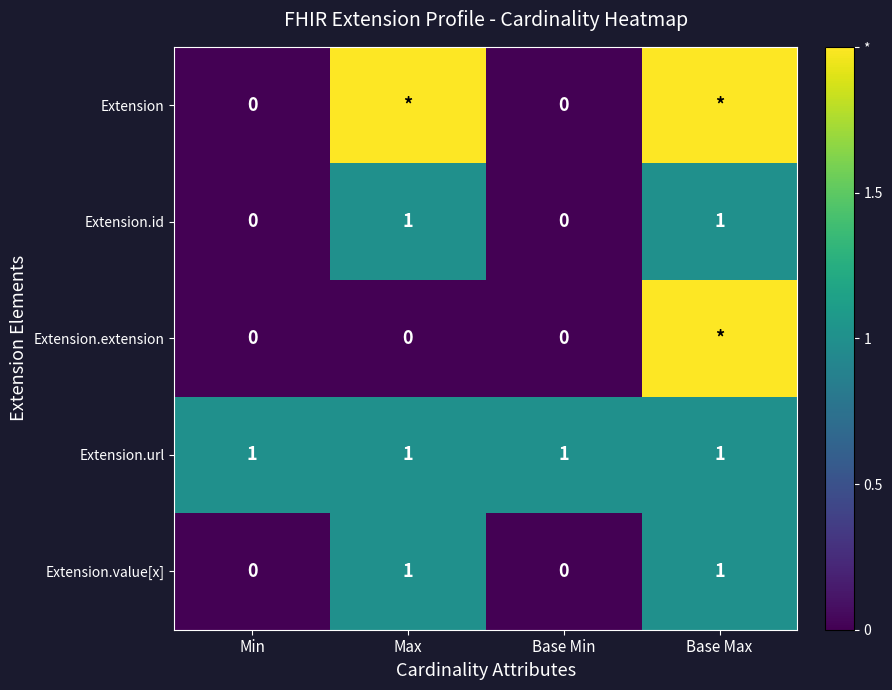

Which has a higher value, Base Min or Max?

Max